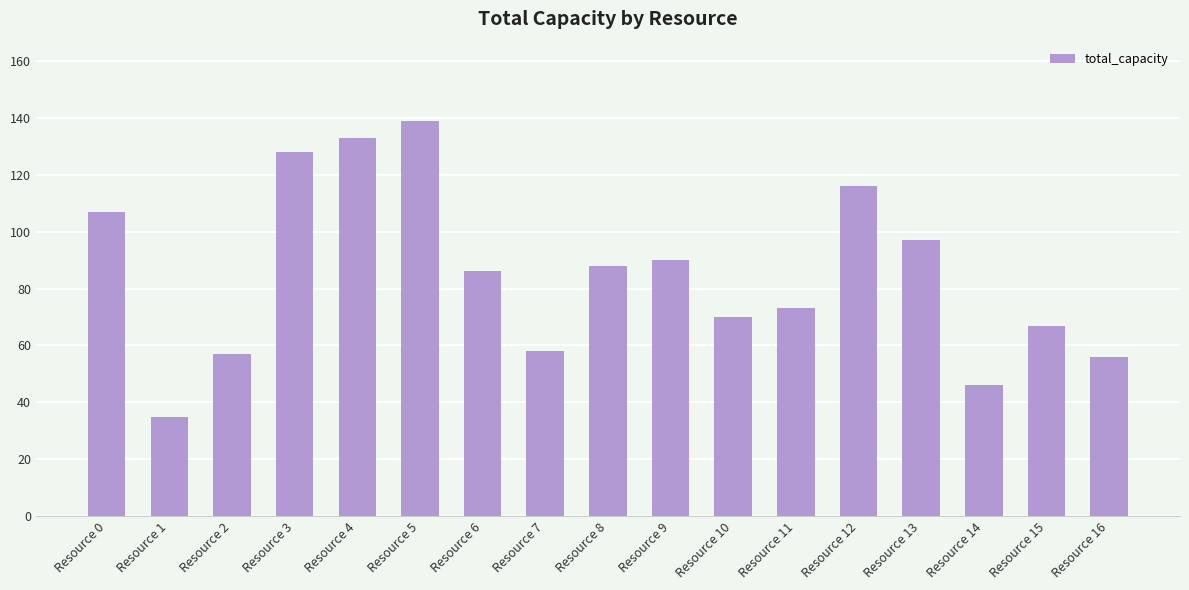

True or false: the data shows 215 at Resource 5.

False